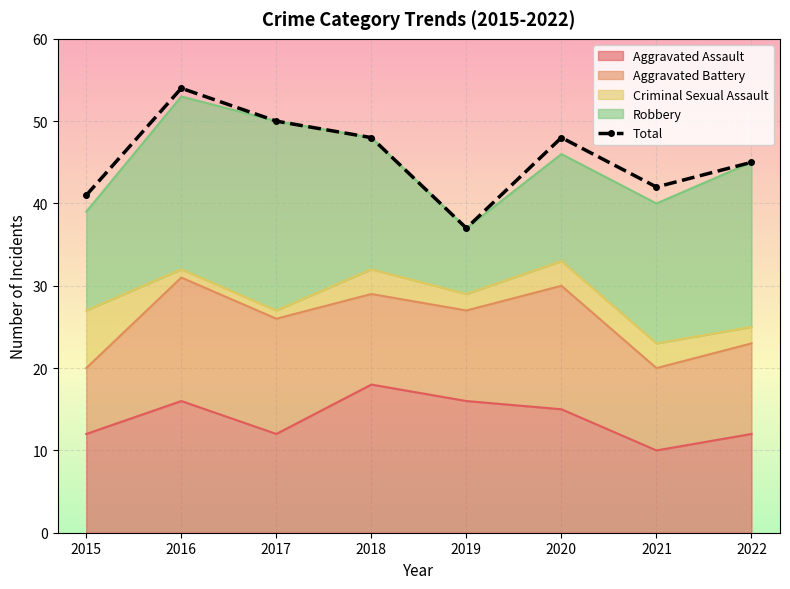

The value at 2022 is 45. True or false?

True